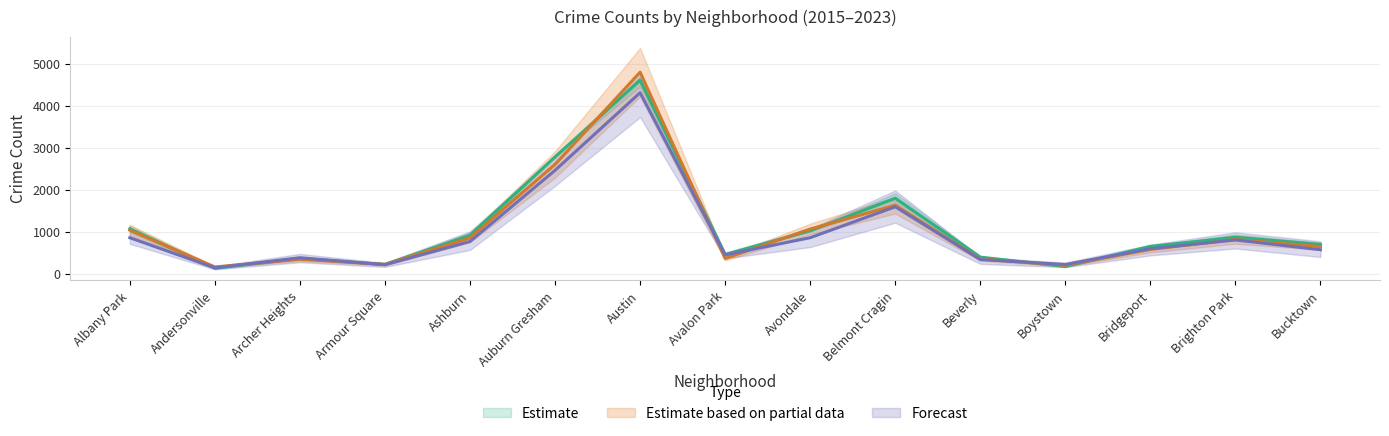

How many lines are shown in the chart?

3